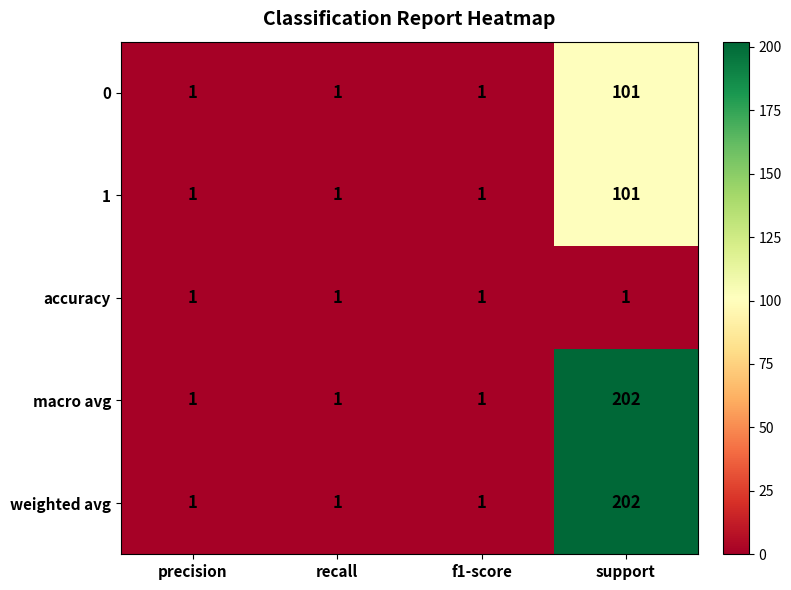

The value of 1 at recall is 2. True or false?

False